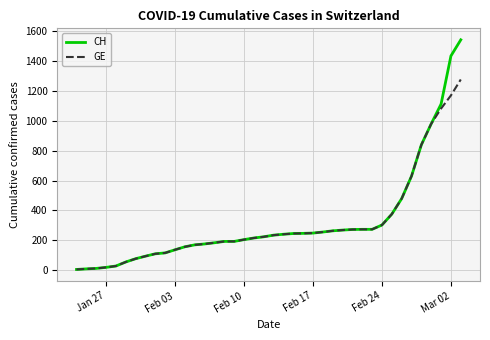

Which series has the largest range (max minus min)?

CH